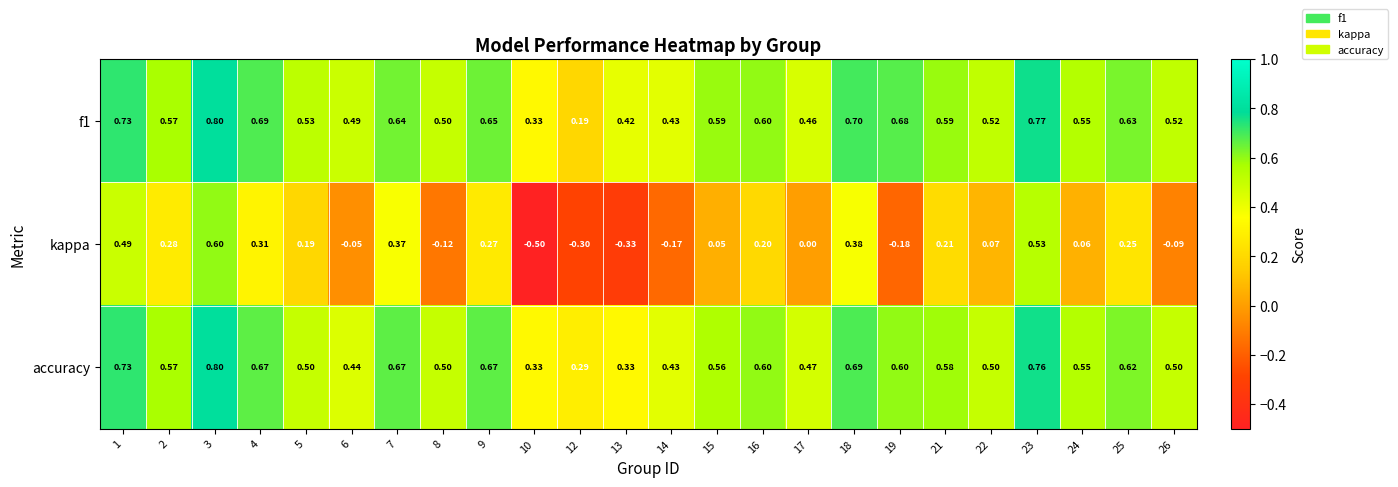

What is the total value across all series at 7?

1.7